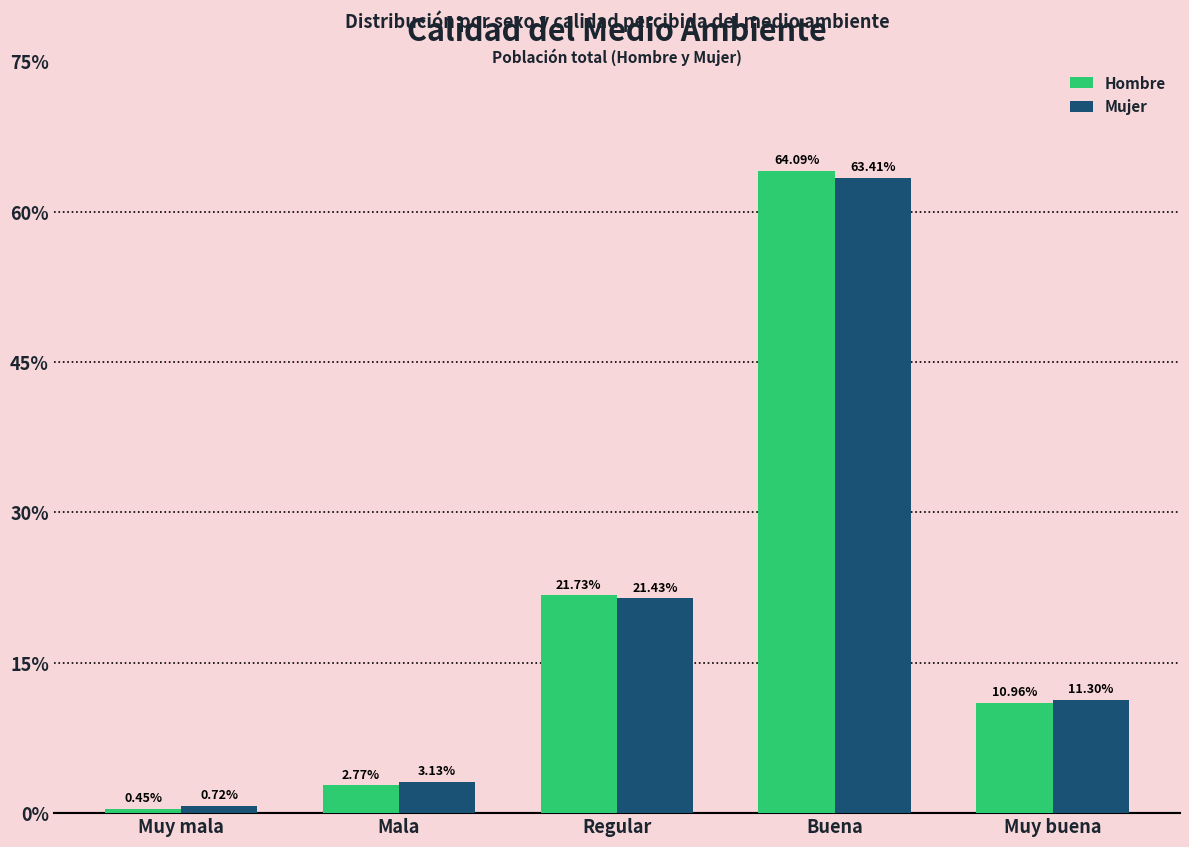

At which label does Mujer first exceed 11?

Regular